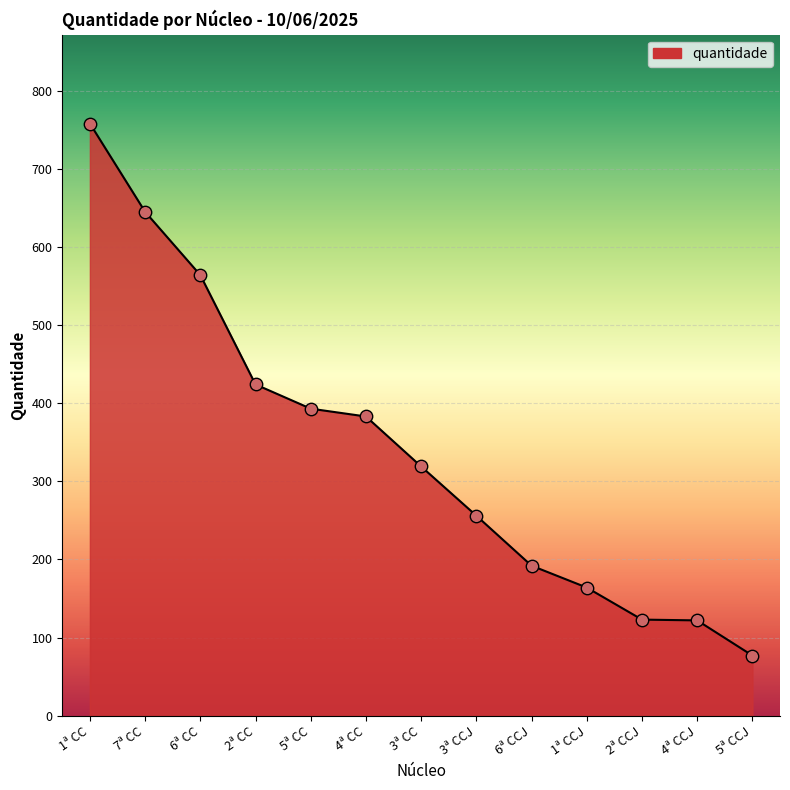

Which has a higher value, 5ª CC or 1ª CCJ?

5ª CC